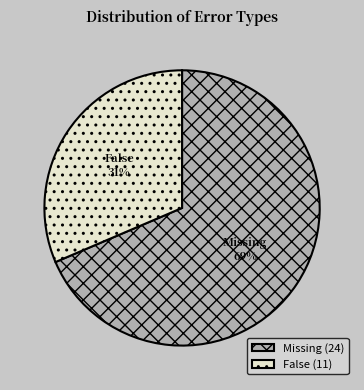

True or false: Missing (24) accounts for 58% of the total.

False